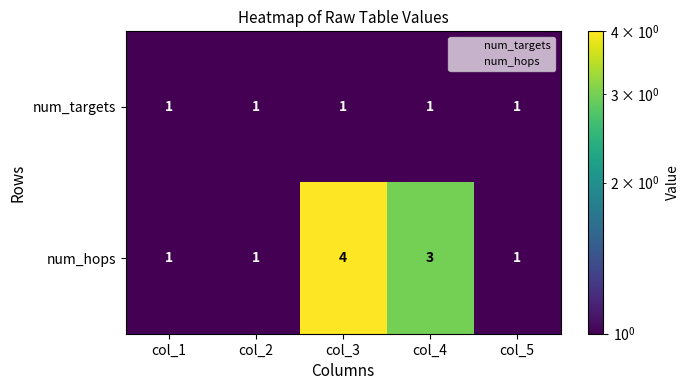

How many series are shown in this chart?

2